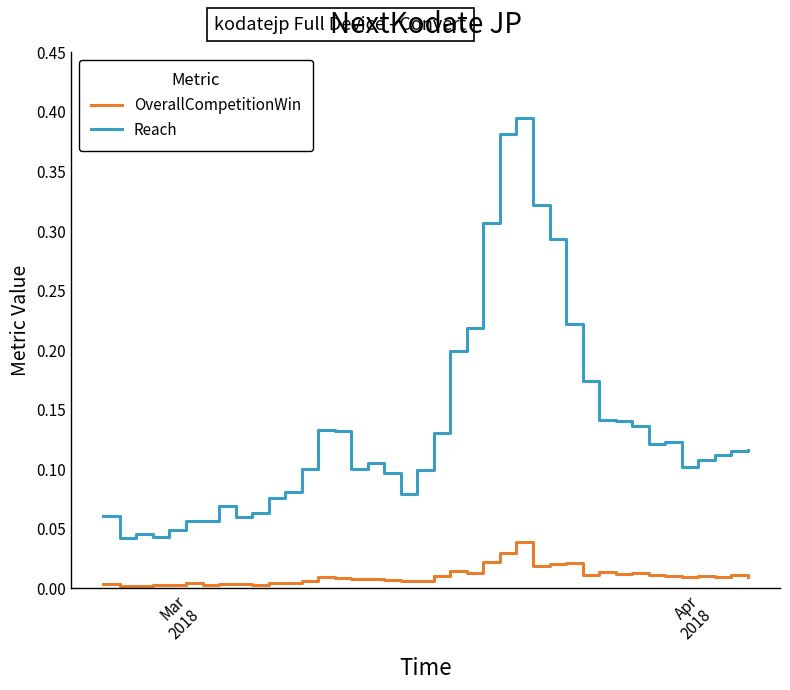

True or false: OverallCompetitionWin and Reach intersect in this chart.

False